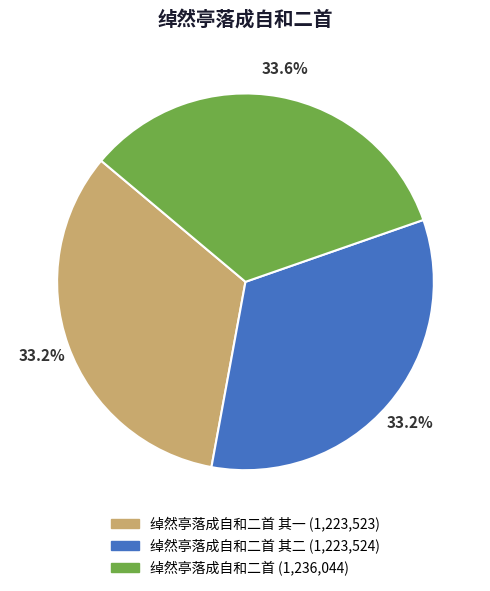

Is there a majority slice in this chart?

No